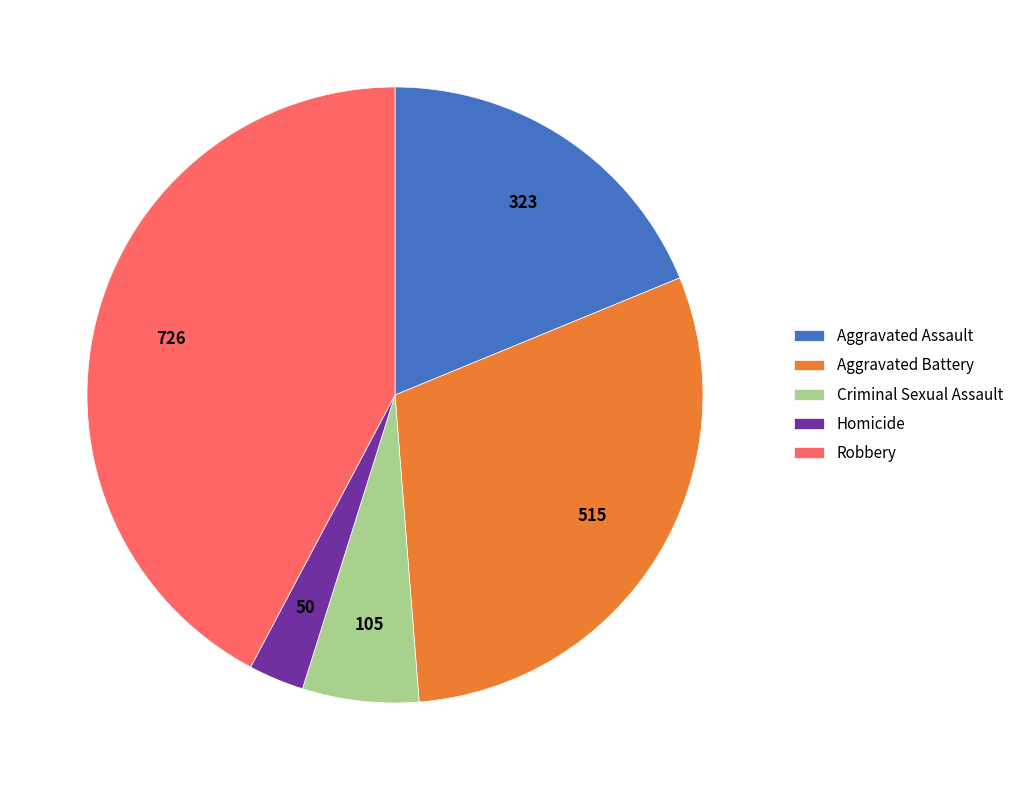

Which slice is the largest?

Robbery